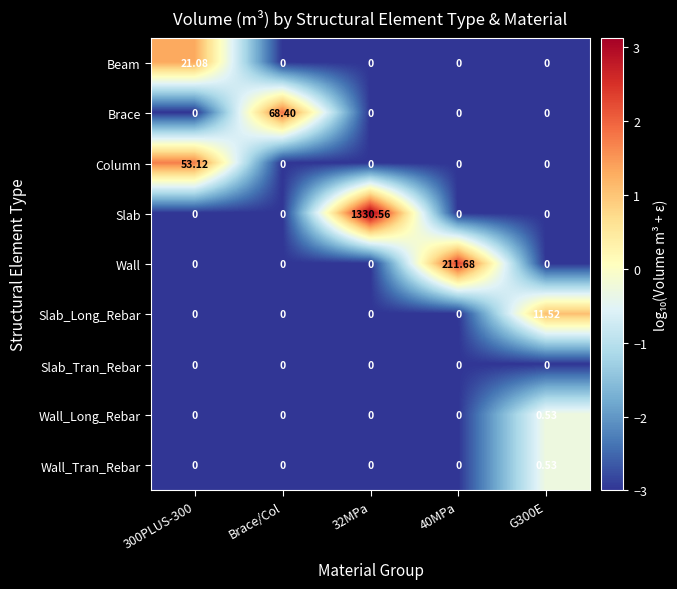

Which series has the widest spread of values?

Slab